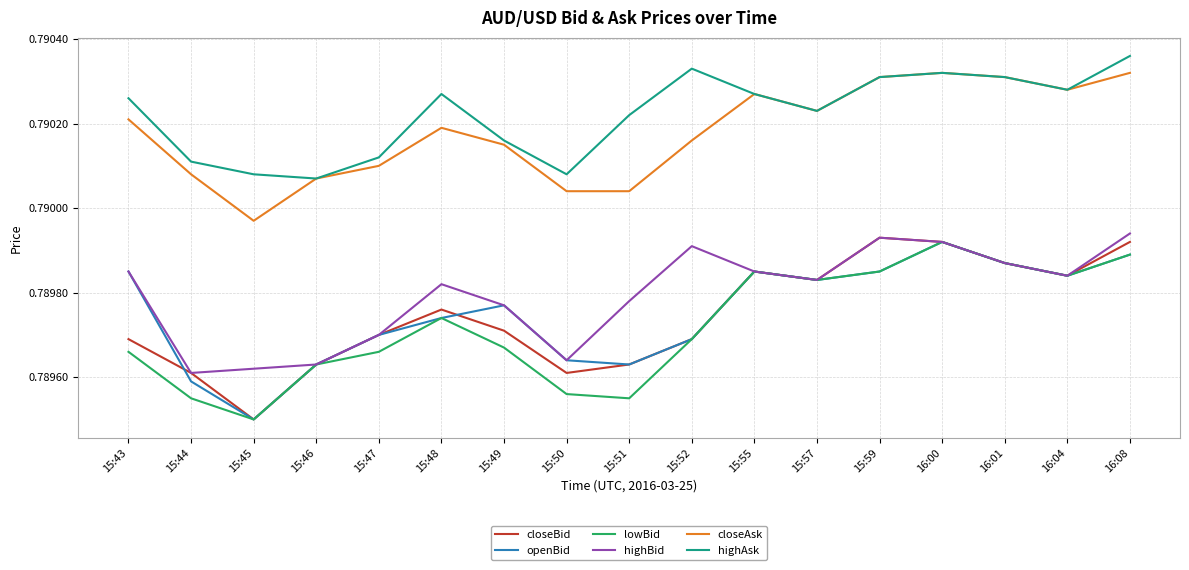

At which label is closeAsk closest to 0?

15:45